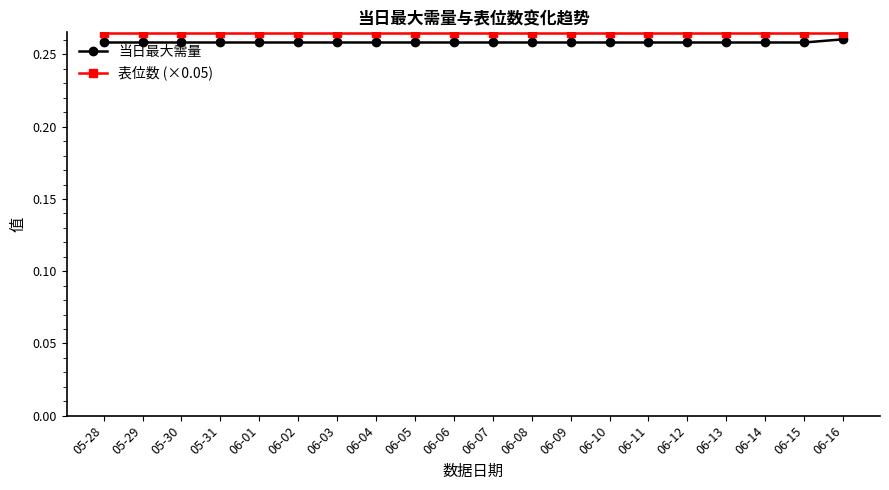

The value of 当日最大需量 at 06-16 is 0.1. True or false?

False